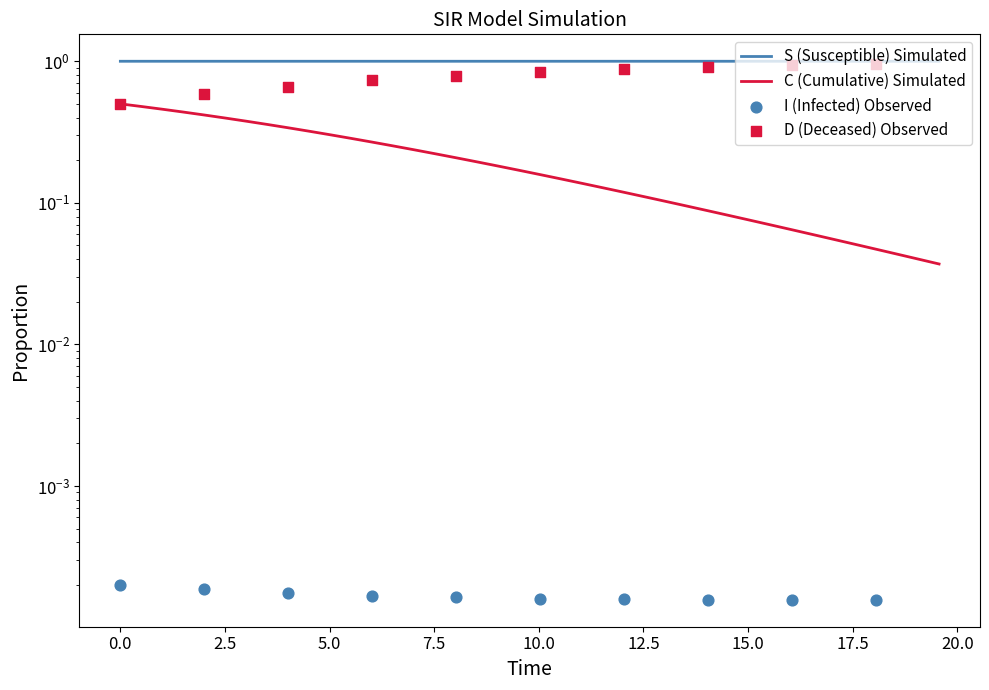

Which series contains the highest Y value?

S